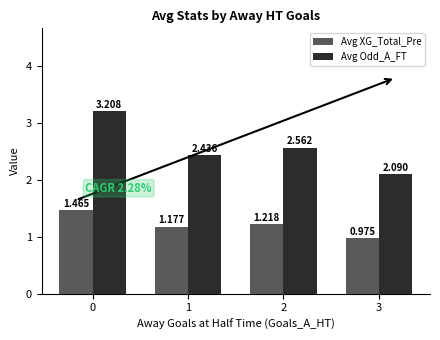

What are all the series names shown in the legend?

Avg XG_Total_Pre, Avg Odd_A_FT